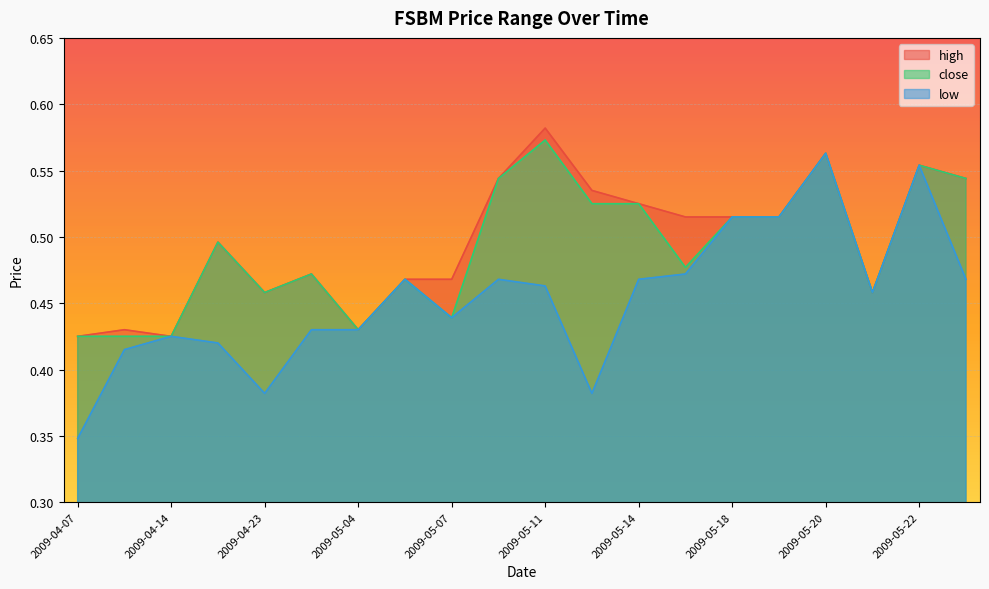

True or false: low and high cross at least once.

False